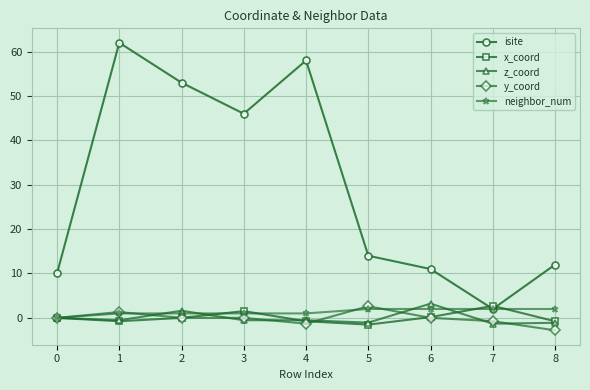

Which series has the largest total across all categories?

isite